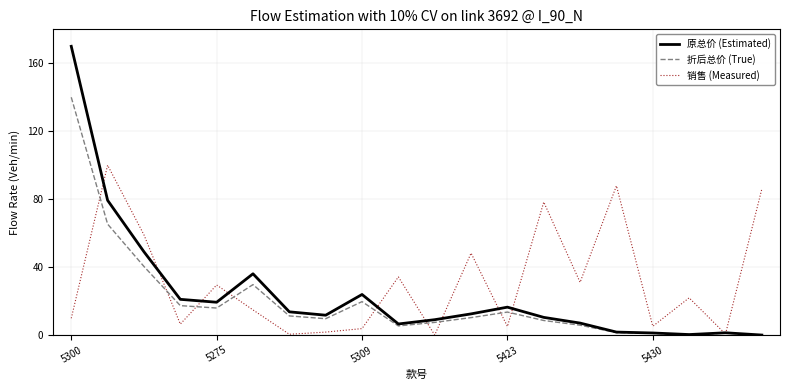

How many values in the 销售 (Measured) series exceed 21?

10